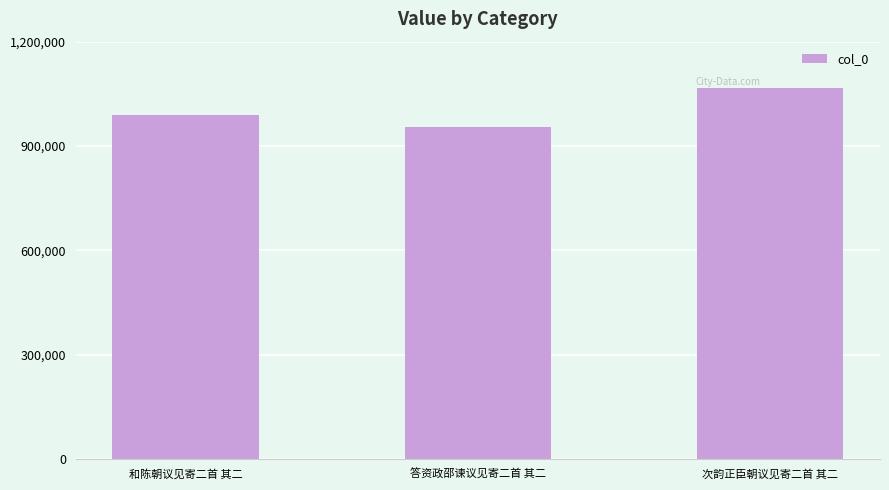

Is it true that the value at 次韵正臣朝议见寄二首 其二 is 1066788?

True